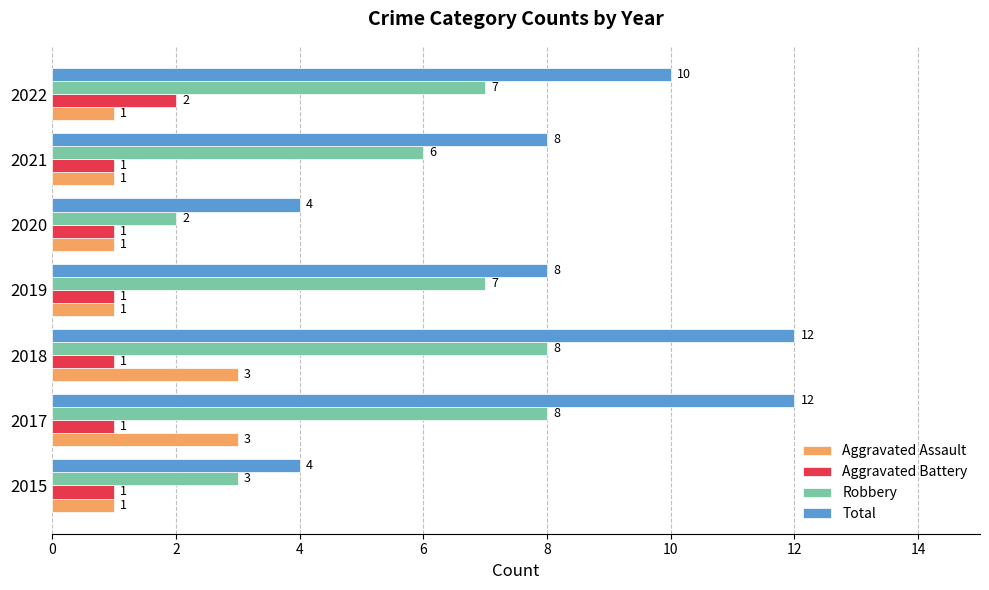

Which series has the widest spread of values?

Total